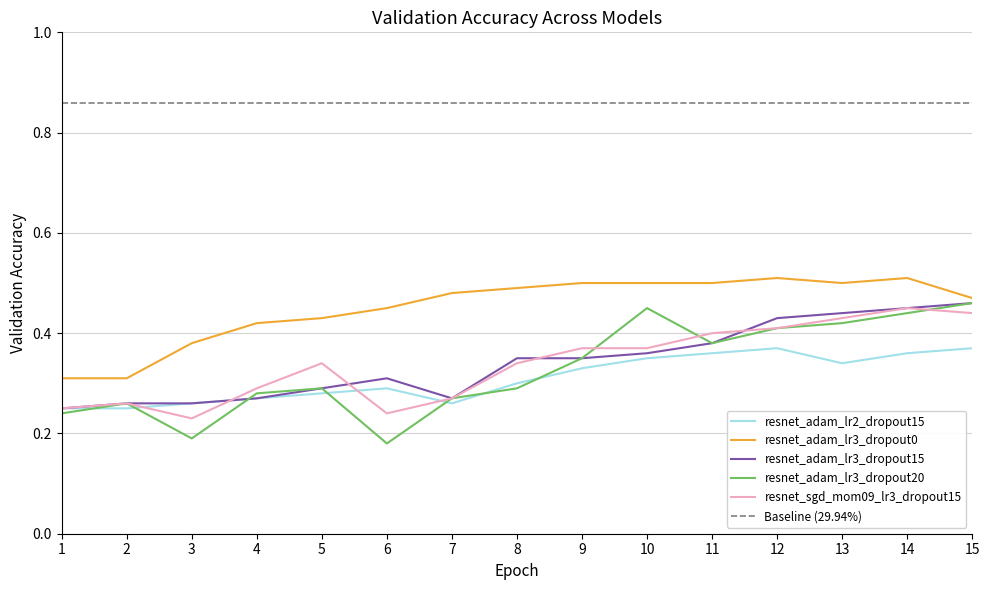

What is the maximum value shown in the chart?

0.5